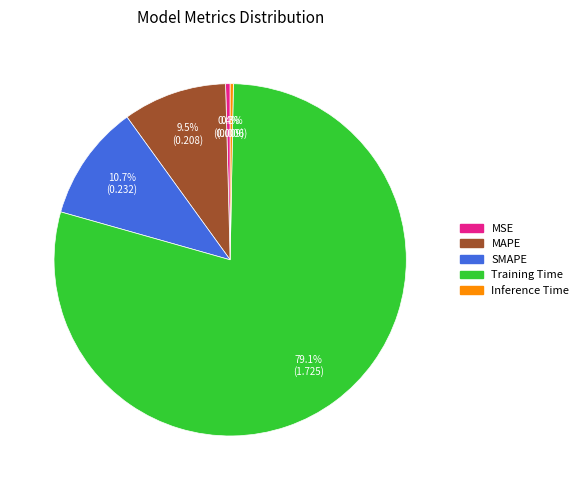

What is the largest slice in the pie chart?

Training Time